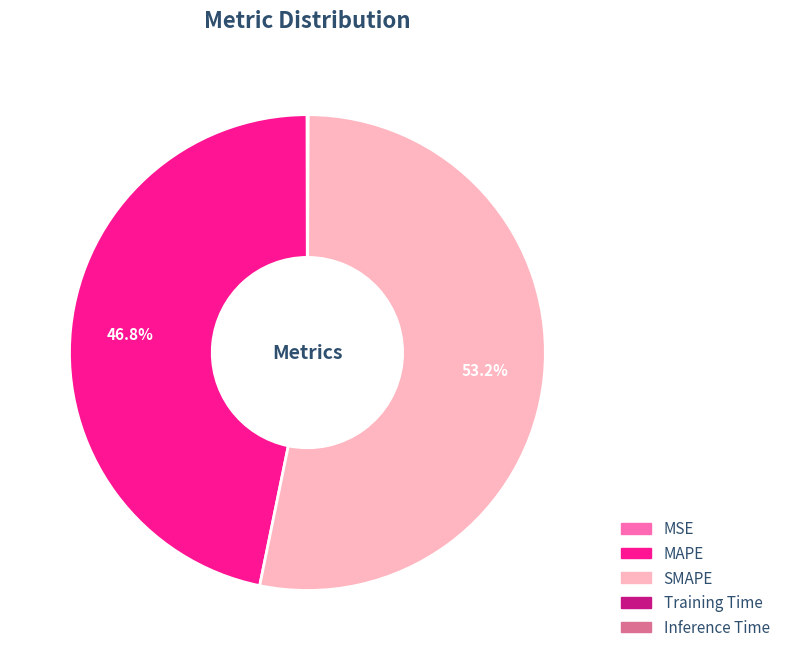

Which slice is the largest?

SMAPE